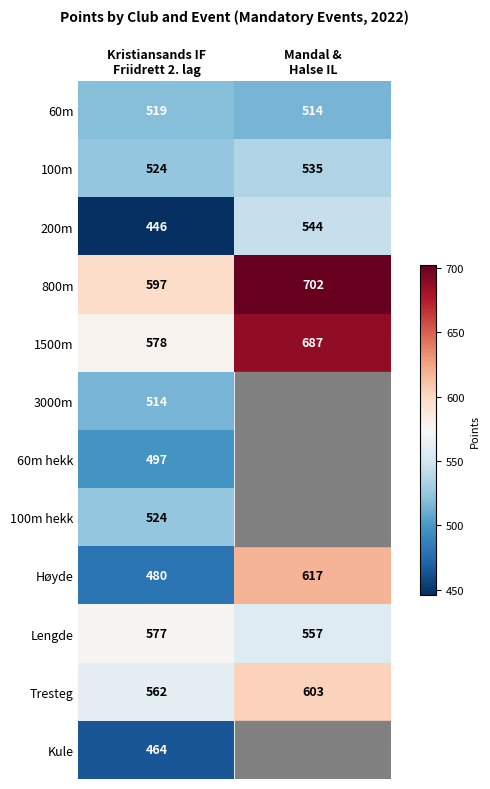

What is the minimum value for Høyde?

480